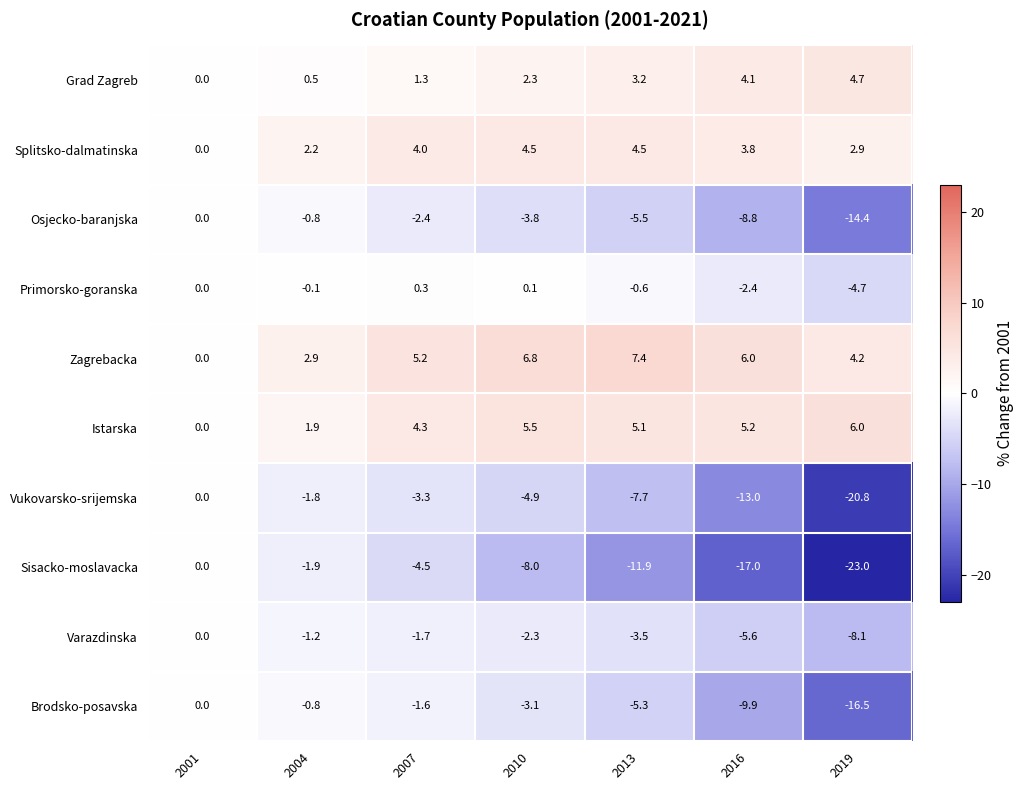

Which series has the largest total across all categories?

Zagrebacka